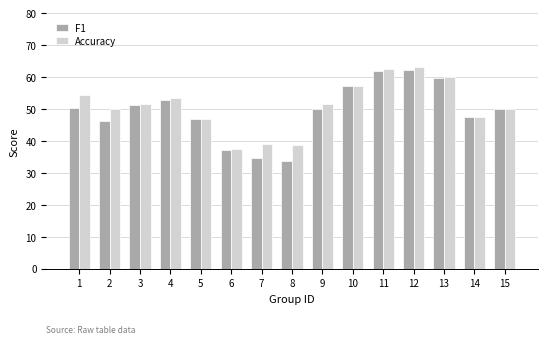

Does the chart contain stacked bars?

No